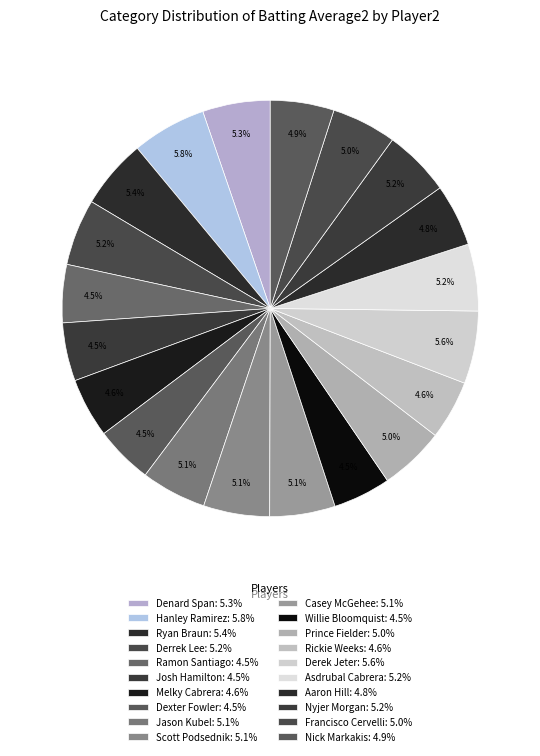

How many segments does this pie chart have?

20